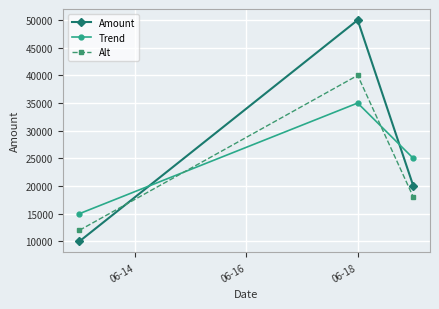

What is the difference between the maximum and minimum values in the Trend series?

20000